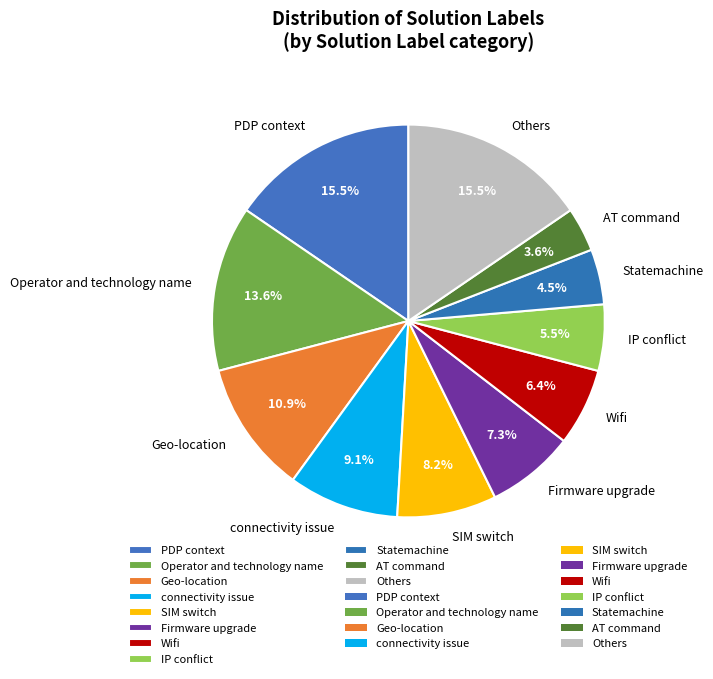

Approximately how many times larger is the value at SIM switch compared to IP conflict?

1.5